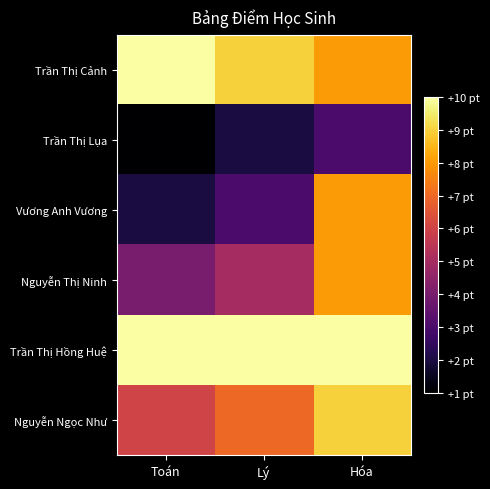

At which category does the chart reach its minimum across all series?

Toán